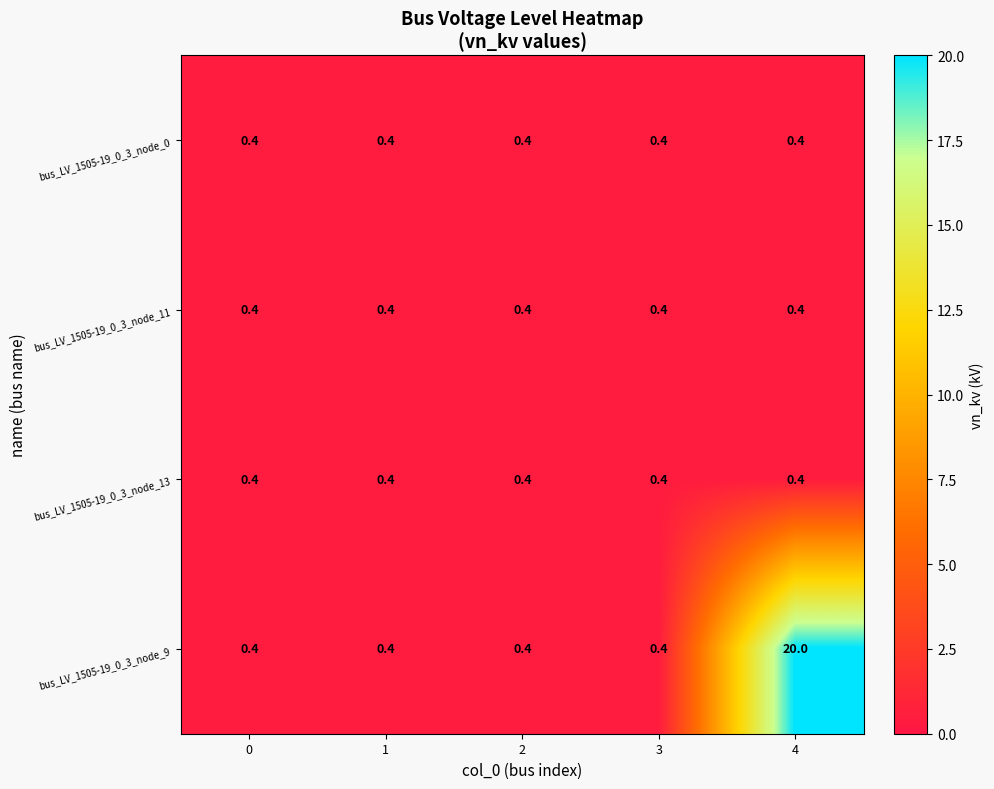

How many distinct data groups are displayed?

4